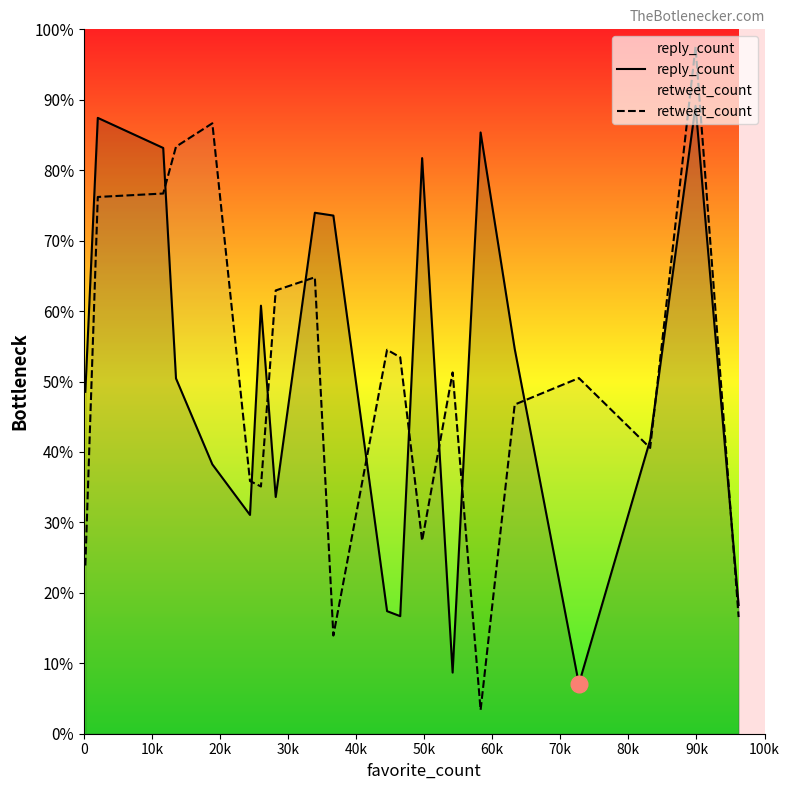

What are all the series names shown in the legend?

reply_count, retweet_count